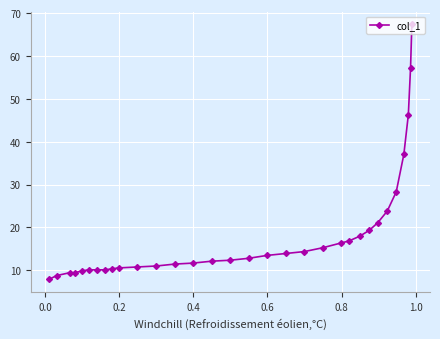

What is the minimum value shown in the chart?

7.9